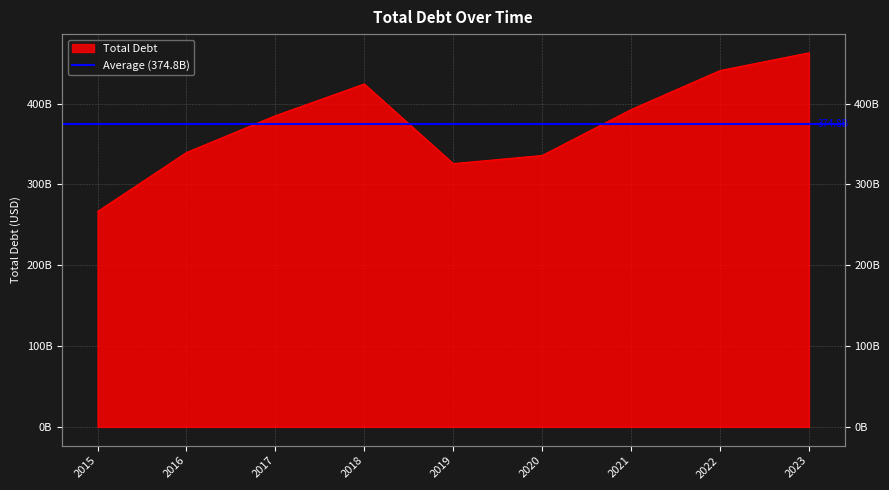

At which label does the data first exceed 384998000000?

2018